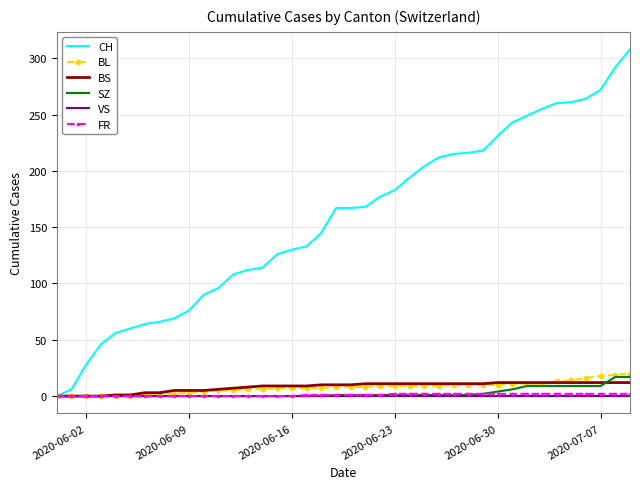

Which series has the largest range (max minus min)?

CH